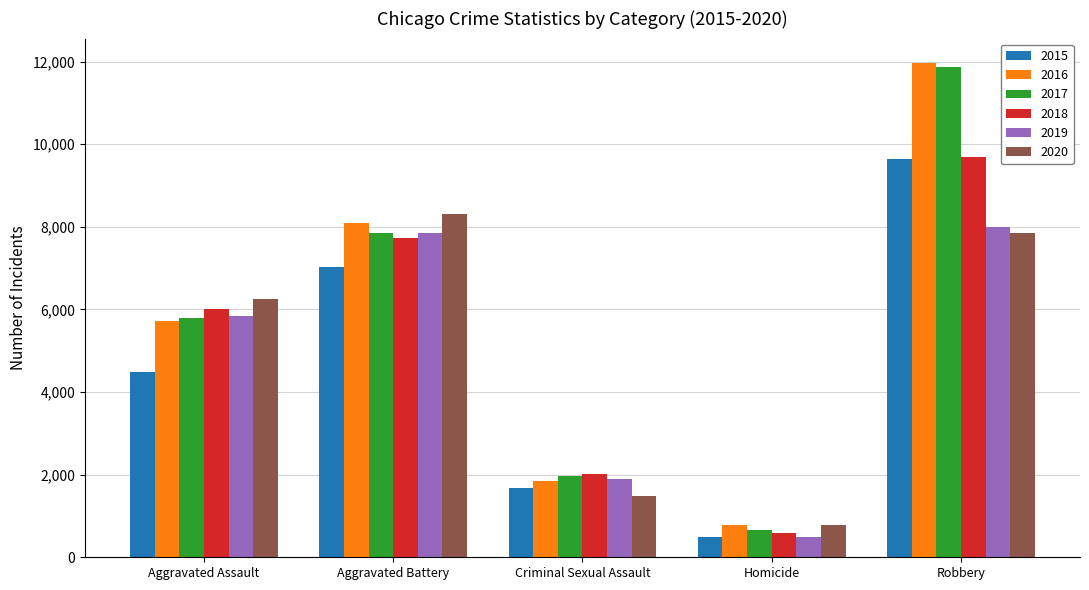

What is the greatest value displayed?

11960